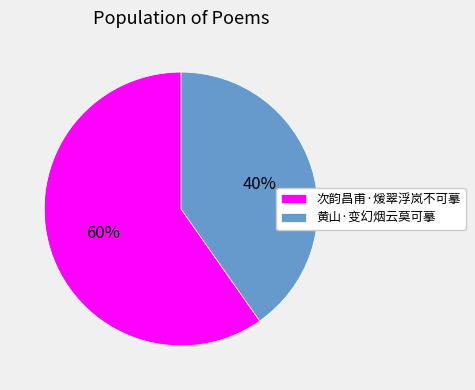

Approximately how many times larger is the value at 次韵昌甫·煖翠浮岚不可摹 compared to 黄山·变幻烟云莫可摹?

1.5